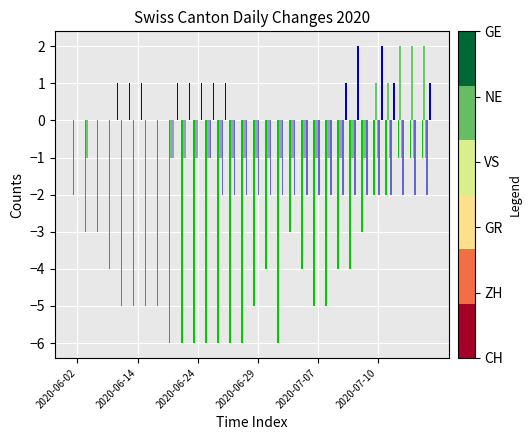

How many data points does each series have?

30